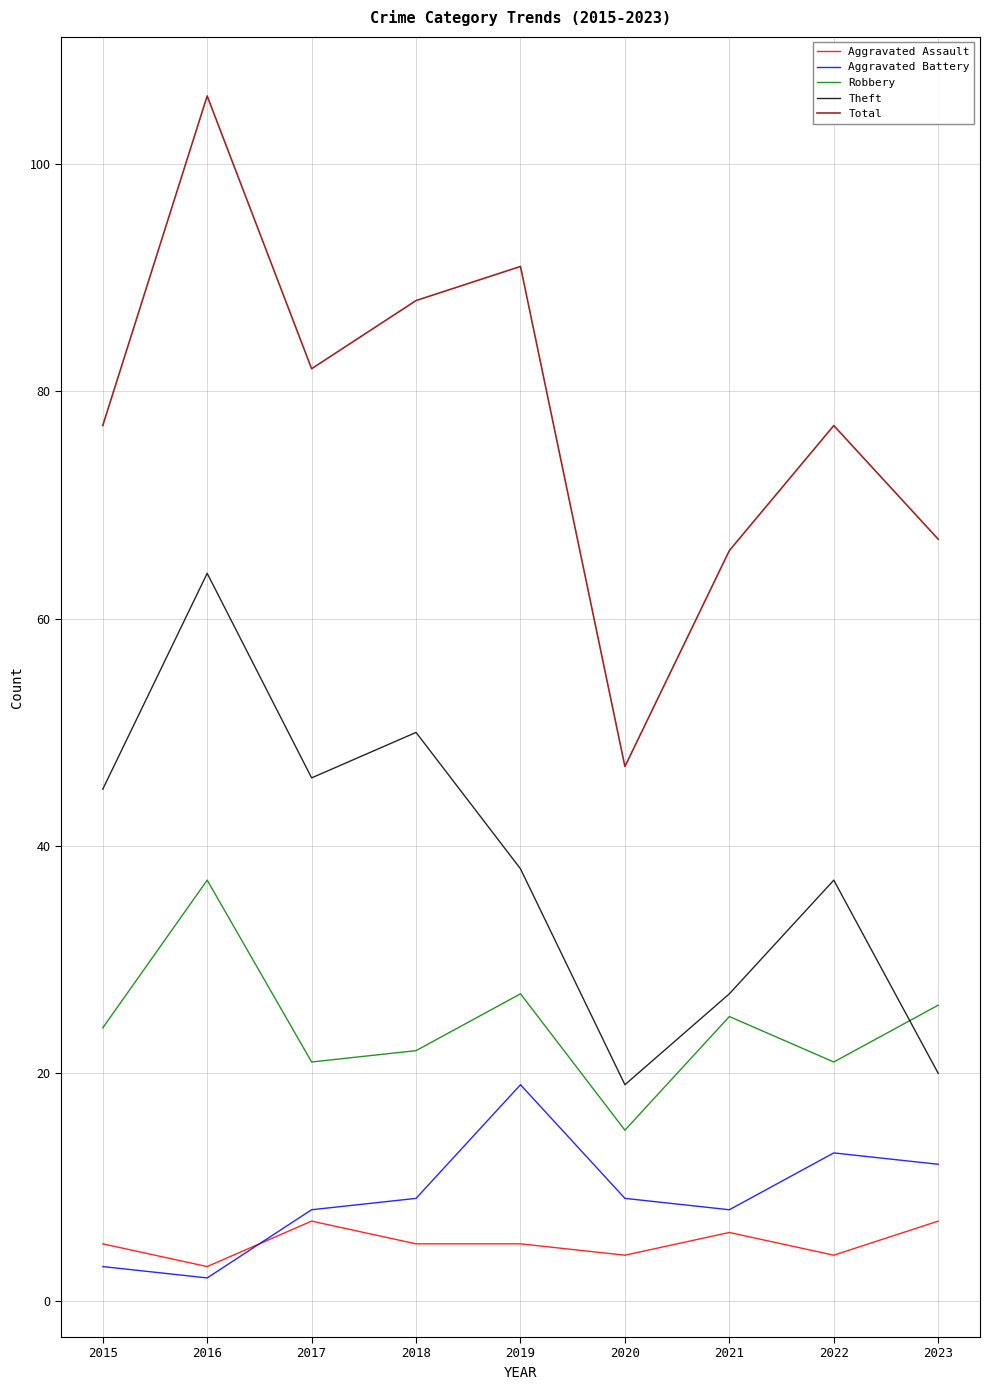

What is the average value of the Robbery series?

24